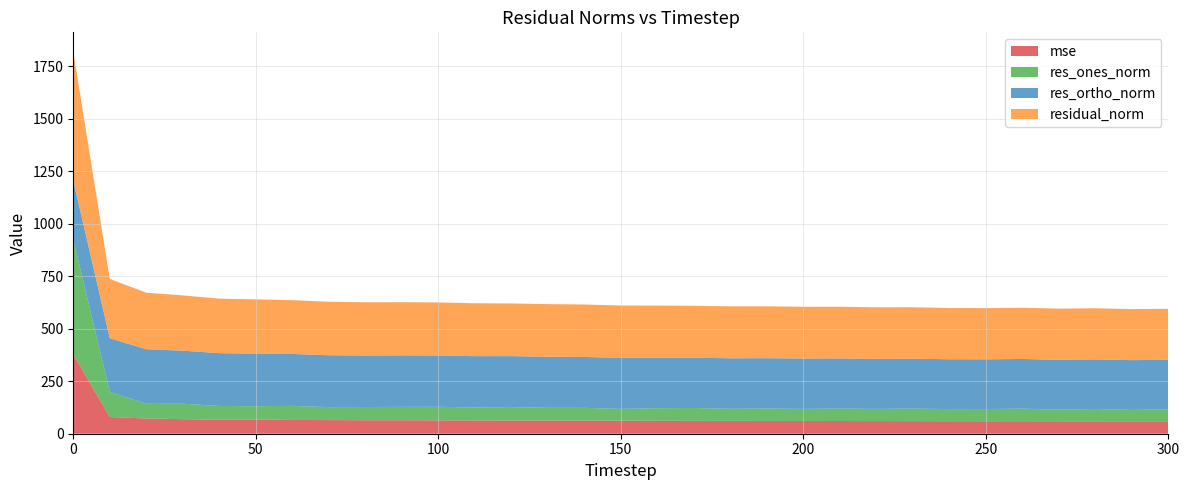

Reading right to left, transcribe all the data shown in this chart.

mse: 300=59.0	290=59.2	280=59.3	270=59.5	260=59.6	250=59.6	240=59.7	230=60.1	220=60.3	210=60.6	200=60.8	190=61.0	180=61.3	170=61.2	160=61.6	150=62.2	140=62.5	130=62.9	120=63.0	110=63.5	100=63.9	90=64.2	80=64.3	70=65.0	60=65.7	50=66.8	40=67.5	30=69.4	20=72.5	10=79.7	0=378.5
res_ones_norm: 300=57.1	290=54.2	280=58.7	270=55.0	260=59.9	250=57.9	240=57.7	230=59.8	220=58.0	210=59.2	200=57.5	190=59.0	180=57.5	170=61.5	160=60.1	150=56.1	140=60.9	130=60.6	120=64.2	110=61.8	100=64.5	90=63.9	80=62.9	70=61.8	60=66.9	50=64.5	40=64.7	30=73.5	20=70.1	10=119.6	0=547.9
res_ortho_norm: 300=236.1	290=237.2	280=236.3	270=237.6	260=236.7	250=237.1	240=237.4	230=237.7	220=238.5	210=239.0	200=239.9	190=239.9	180=240.8	170=239.6	160=240.7	150=243.1	140=242.4	130=243.3	120=242.6	110=244.4	100=244.4	90=245.3	80=245.6	70=247.3	60=247.4	50=250.3	40=251.6	30=252.9	20=260.0	10=255.8	0=279.9
residual_norm: 300=243.0	290=243.3	280=243.5	270=243.9	260=244.2	250=244.0	240=244.3	230=245.1	220=245.5	210=246.2	200=246.7	190=247.0	180=247.5	170=247.4	160=248.1	150=249.5	140=250.0	130=250.8	120=251.0	110=252.0	100=252.8	90=253.5	80=253.5	70=254.9	60=256.3	50=258.5	40=259.8	30=263.4	20=269.3	10=282.4	0=615.2